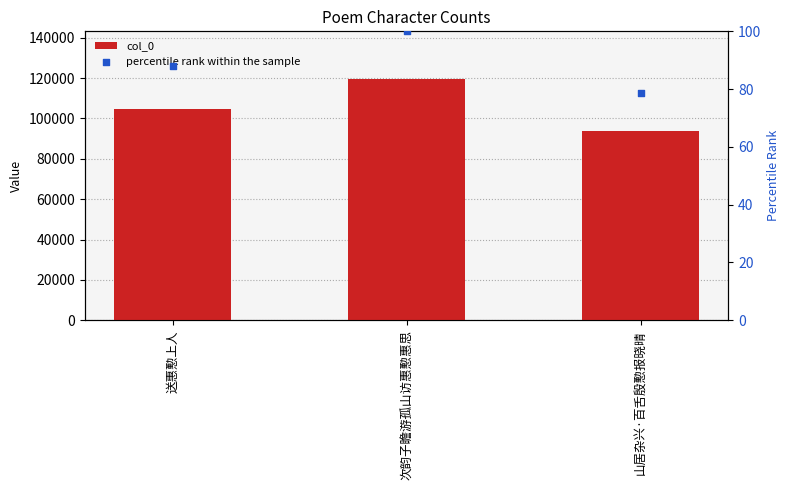

At how many categories does at least one series exceed 72498?

3